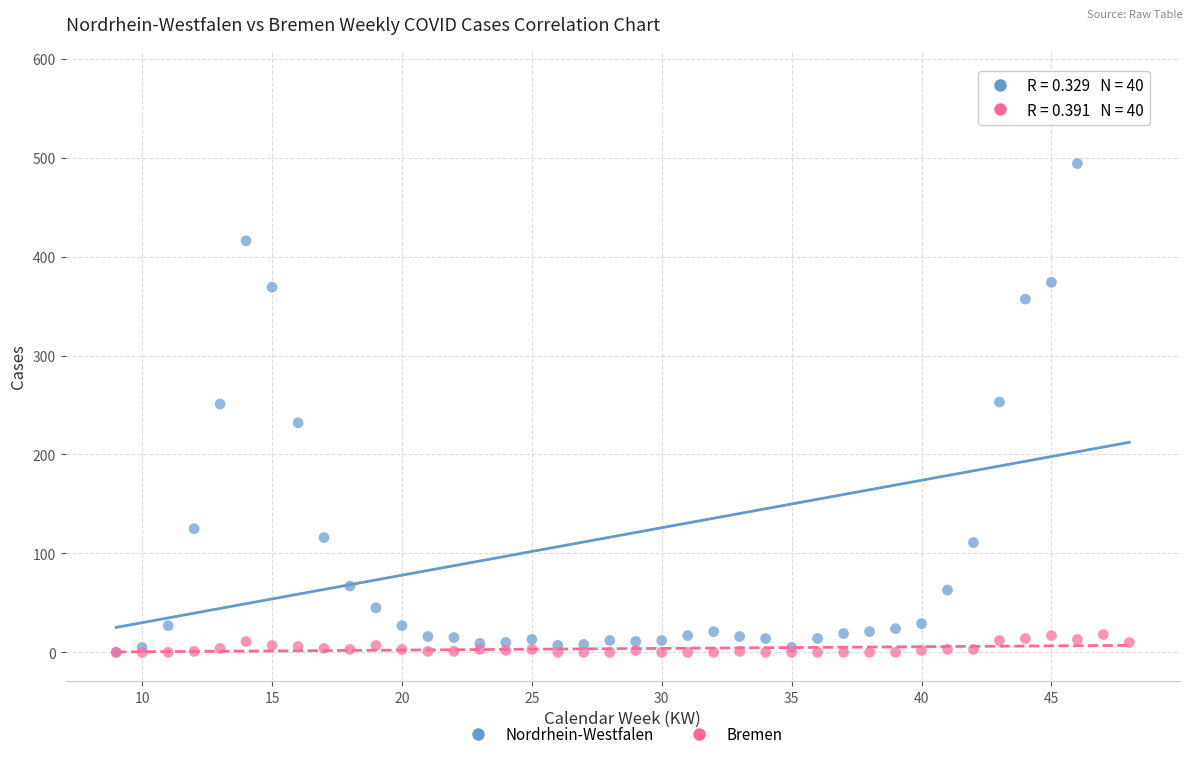

What are all the series names shown in the legend?

Nordrhein-Westfalen, Bremen